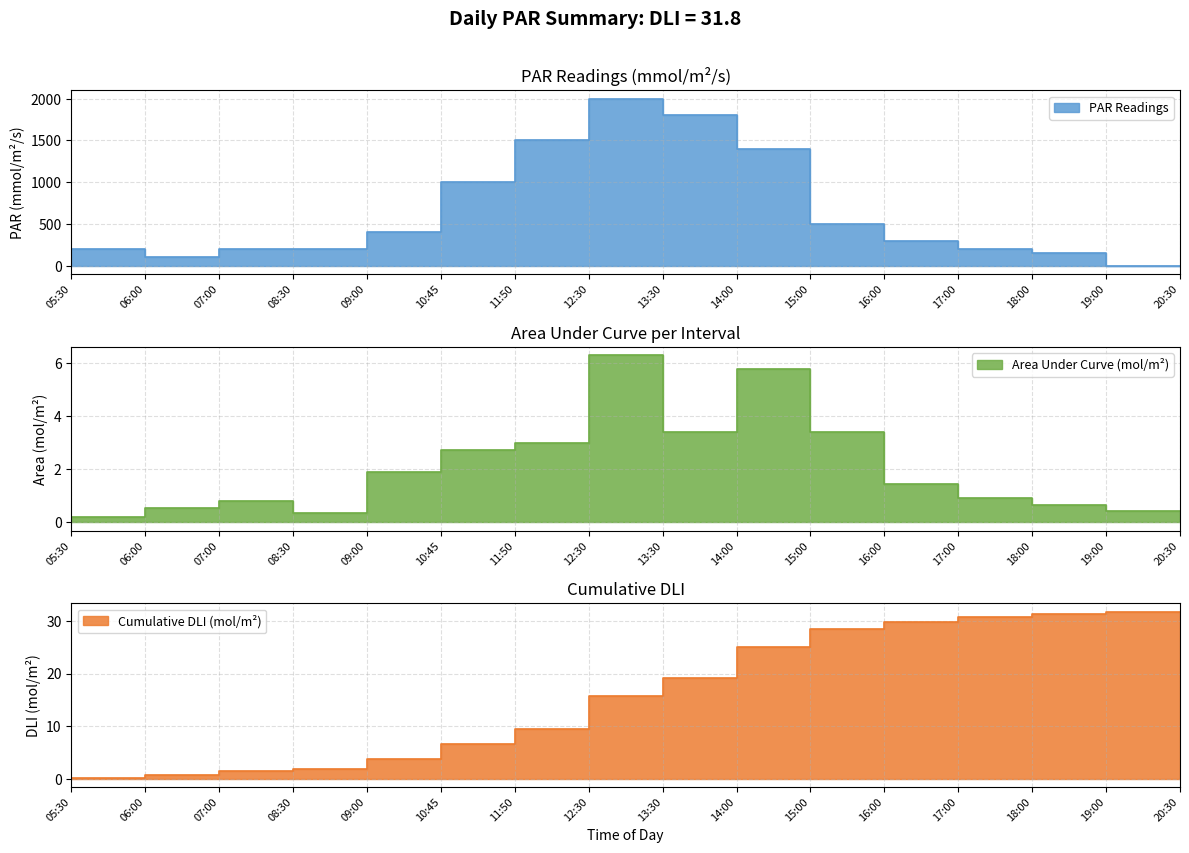

Reading left to right, list all the values displayed in this chart.

PAR Readings: 05:30=0.0	06:00=200.0	07:00=100.0	08:30=200.0	09:00=200.0	10:45=400.0	11:50=1000.0	12:30=1500.0	13:30=2000.0	14:00=1800.0	15:00=1400.0	16:00=500.0	17:00=300.0	18:00=200.0	19:00=150.0	20:30=0.0
Area Under Curve: 05:30=0.0	06:00=0.2	07:00=0.5	08:30=0.8	09:00=0.4	10:45=1.9	11:50=2.7	12:30=3.0	13:30=6.3	14:00=3.4	15:00=5.8	16:00=3.4	17:00=1.4	18:00=0.9	19:00=0.6	20:30=0.4
Cumulative DLI: 05:30=0.0	06:00=0.2	07:00=0.7	08:30=1.5	09:00=1.9	10:45=3.8	11:50=6.5	12:30=9.5	13:30=15.8	14:00=19.2	15:00=25.0	16:00=28.4	17:00=29.9	18:00=30.8	19:00=31.4	20:30=31.8